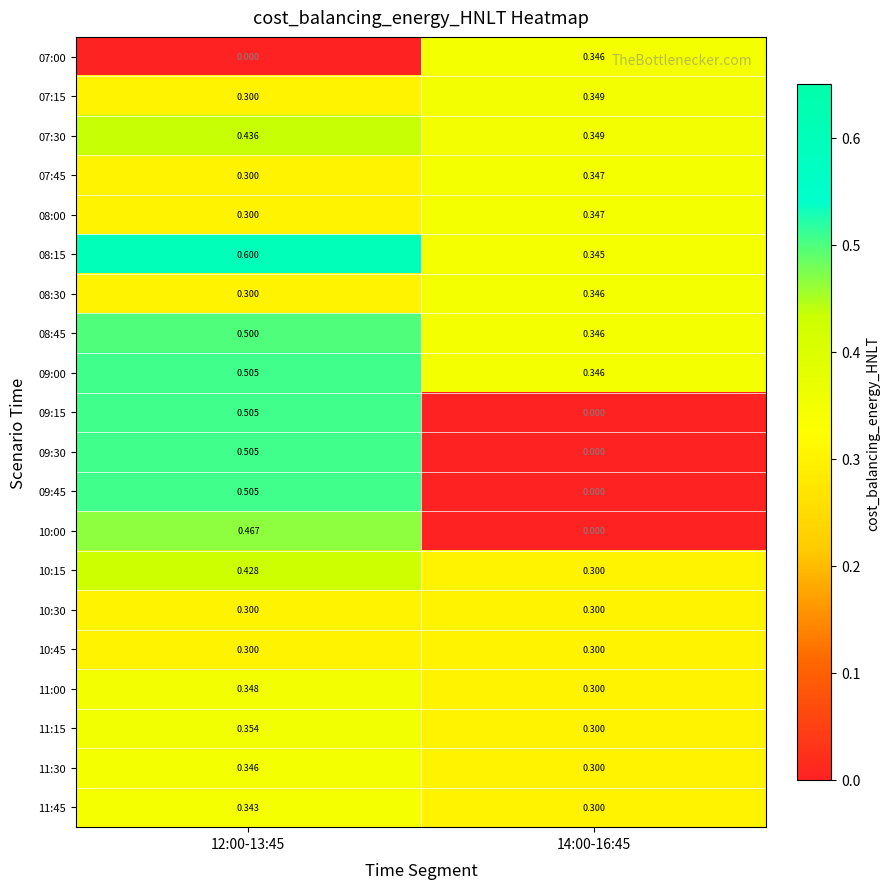

Is the value of 07:30 at 12:00-13:45 greater than the value of 10:30 at 14:00-16:45?

Yes